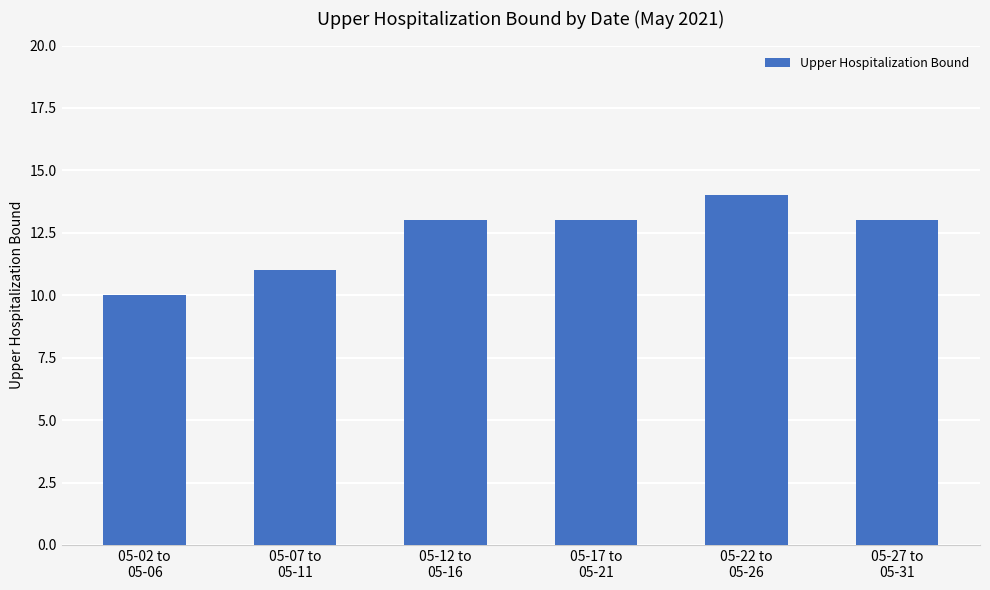

What is the difference between the maximum and second lowest values?

3